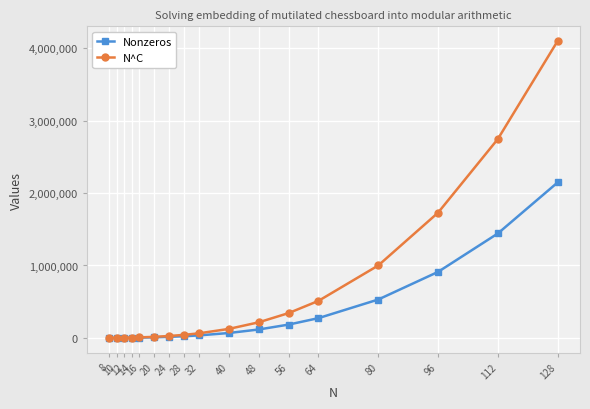

What is the minimum value for Nonzeros?

629.0